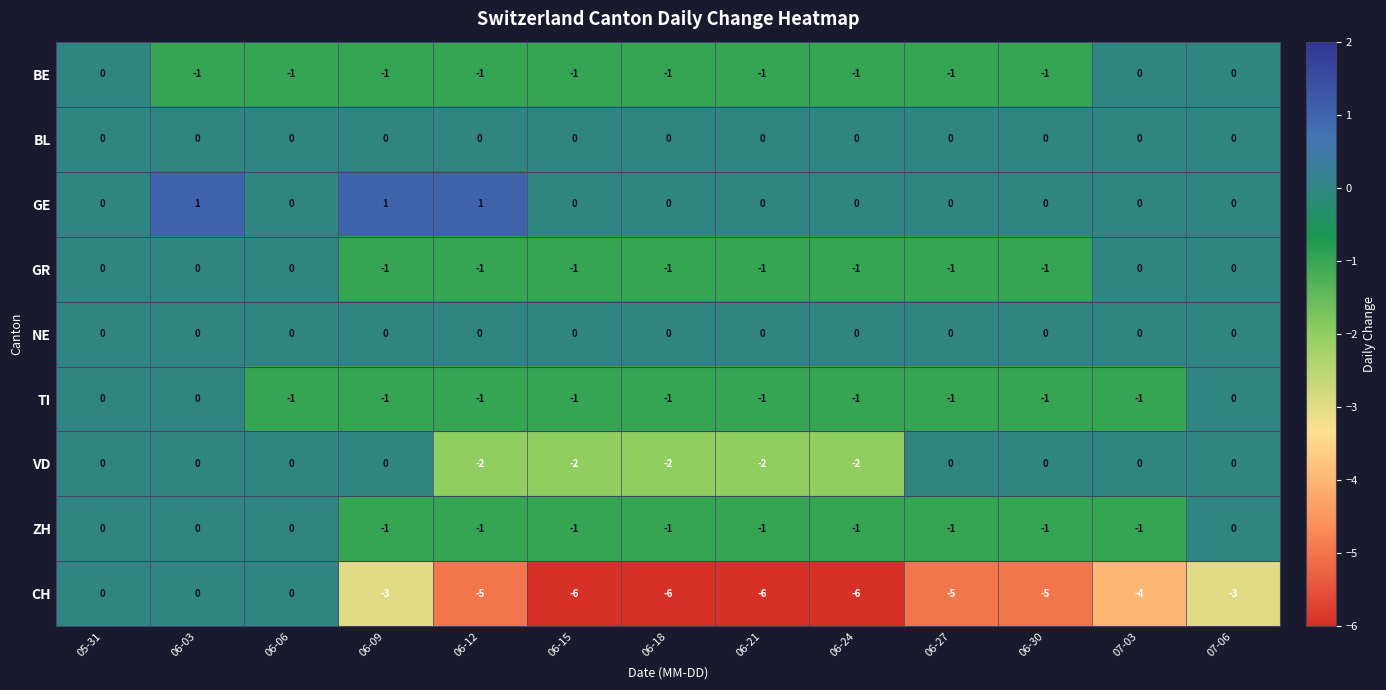

How many values in the GR series exceed -1?

5